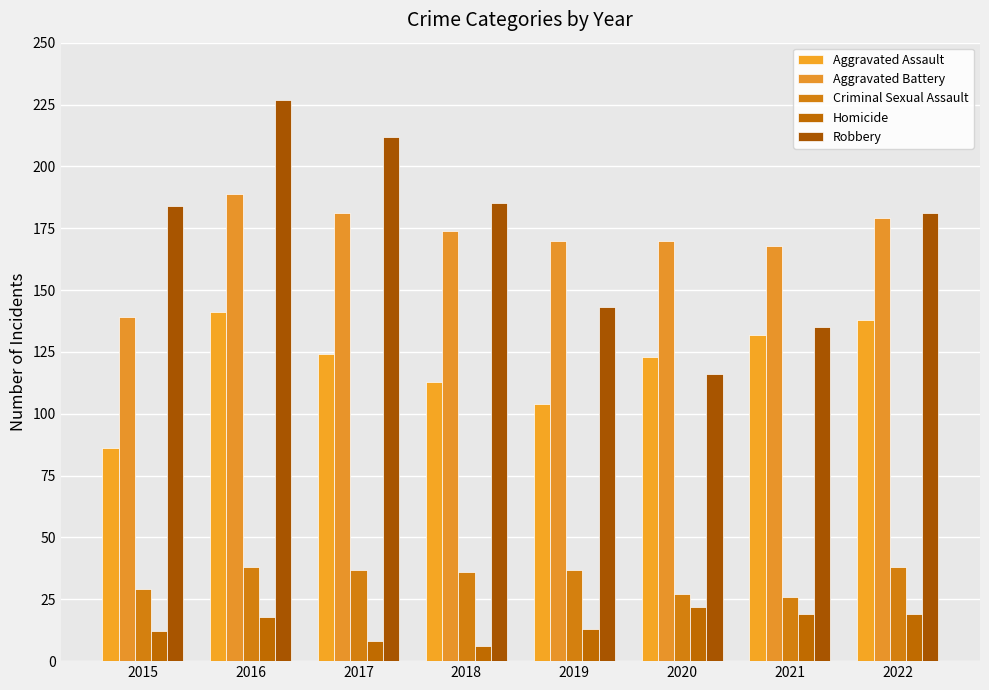

What is the value of the Criminal Sexual Assault bar at the 8th from the left?

38